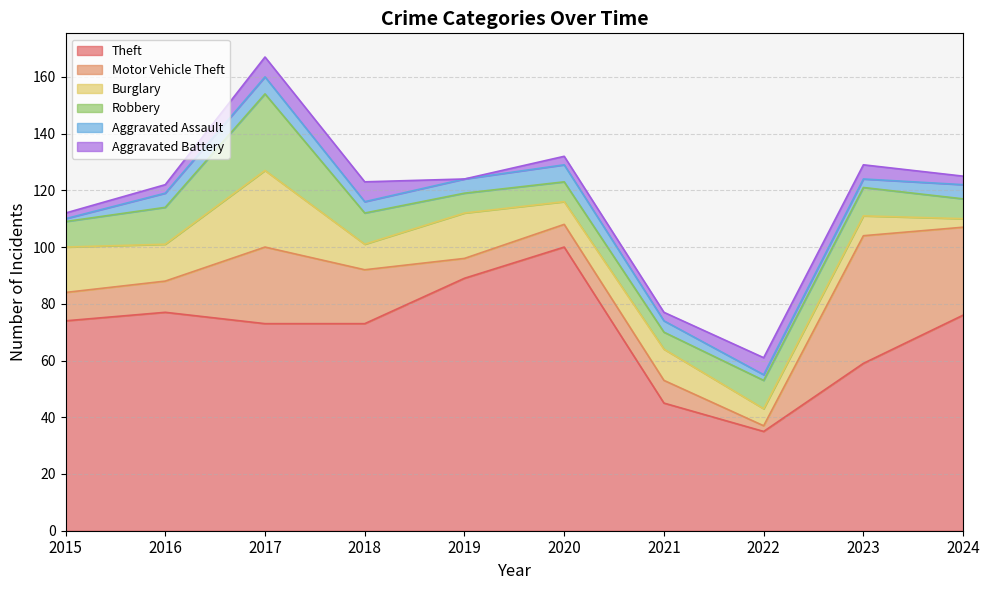

At which label does Aggravated Assault first exceed 5?

2017